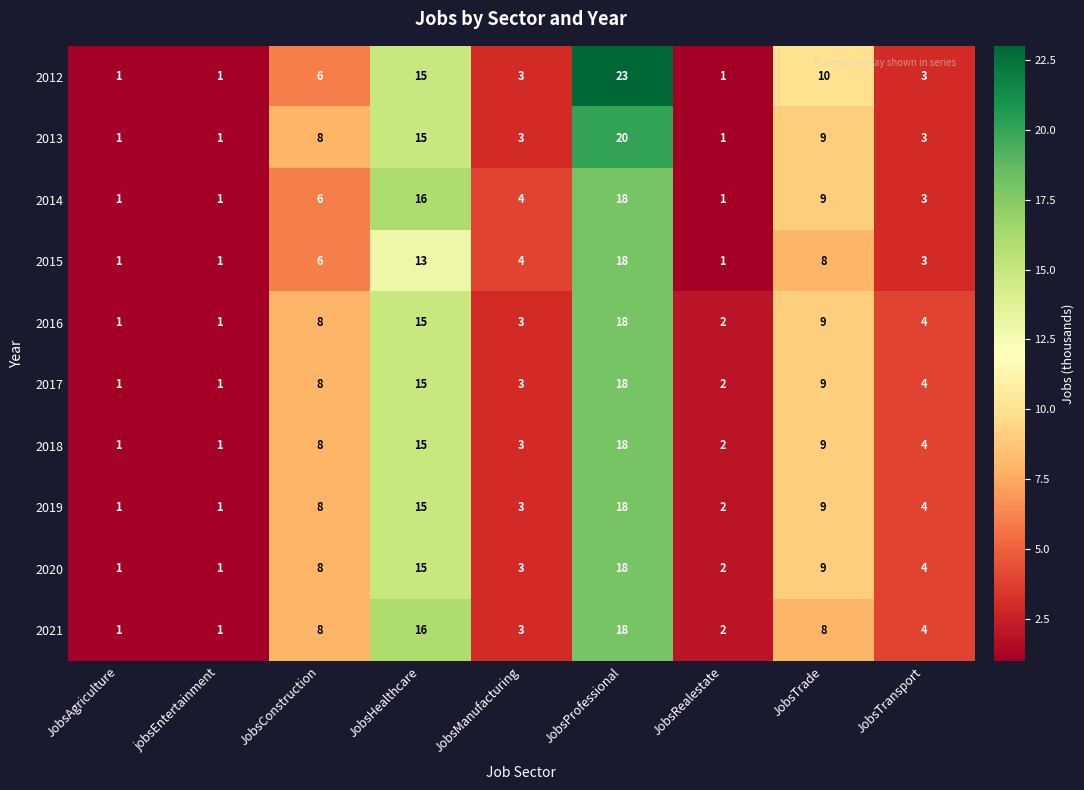

True or false: 2015 has a value of 3 at JobsTransport.

True